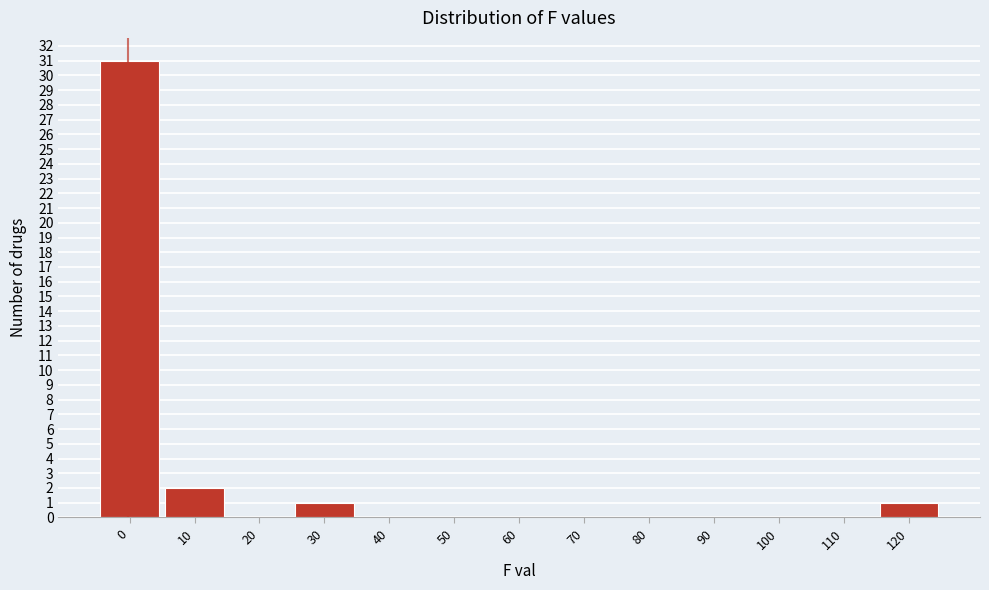

Reading right to left, extract all data points from this chart.

120=1	110=0	100=0	90=0	80=0	70=0	60=0	50=0	40=0	30=1	20=0	10=2	0=31